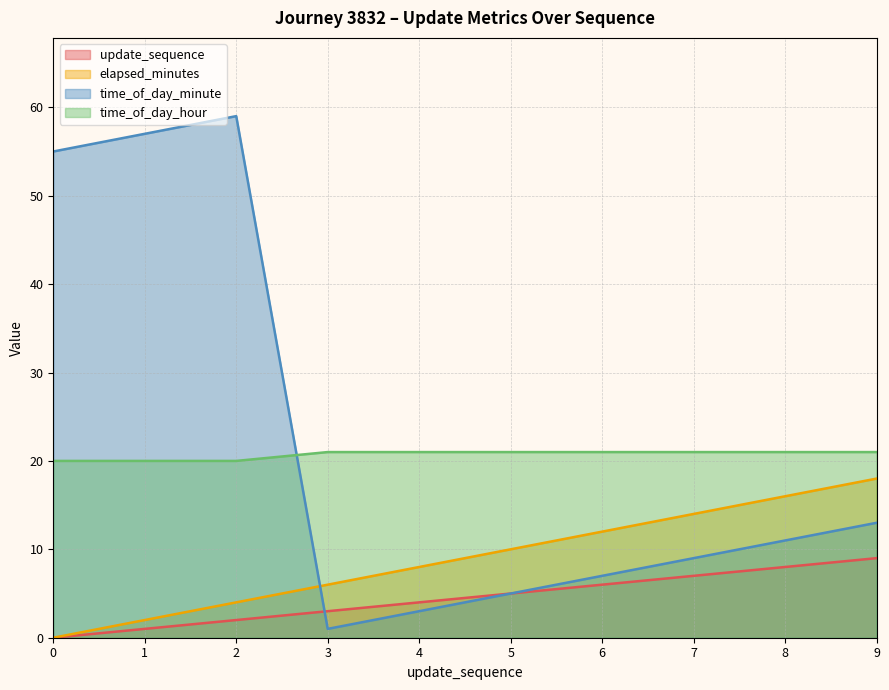

Reading right to left, extract all data points from this chart.

update_sequence: 9=9	8=8	7=7	6=6	5=5	4=4	3=3	2=2	1=1	0=0
elapsed_minutes: 9=18	8=16	7=14	6=12	5=10	4=8	3=6	2=4	1=2	0=0
time_of_day_minute: 9=13	8=11	7=9	6=7	5=5	4=3	3=1	2=59	1=57	0=55
time_of_day_hour: 9=21	8=21	7=21	6=21	5=21	4=21	3=21	2=20	1=20	0=20